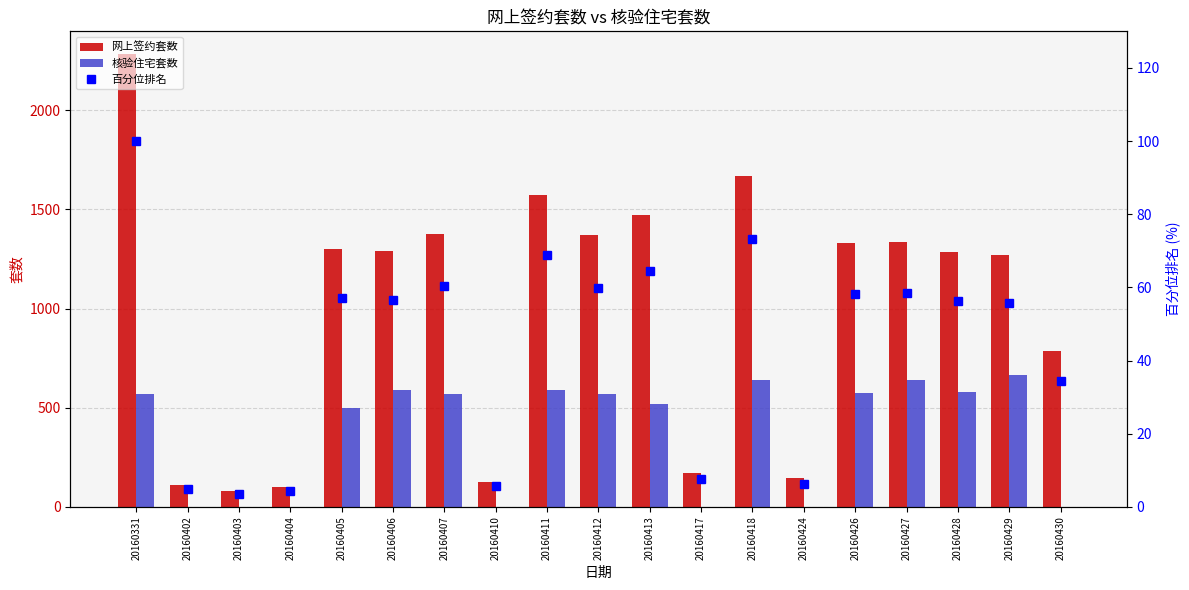

Count the number of categories in the chart.

19